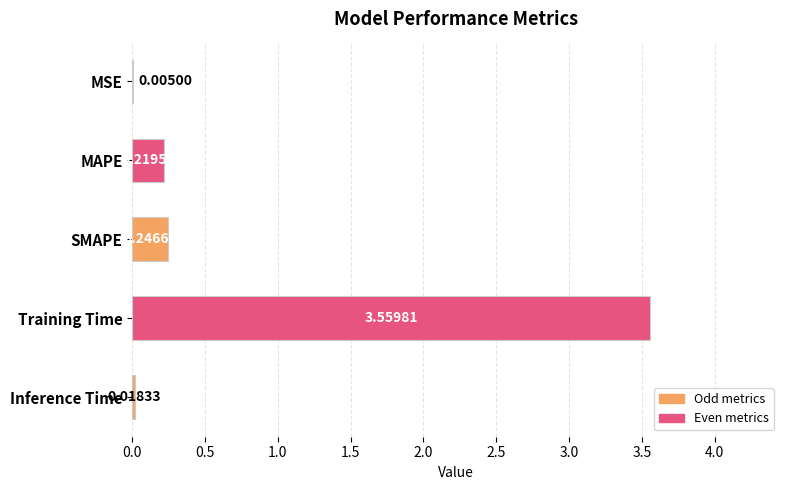

What is the sum of all values?

4.0